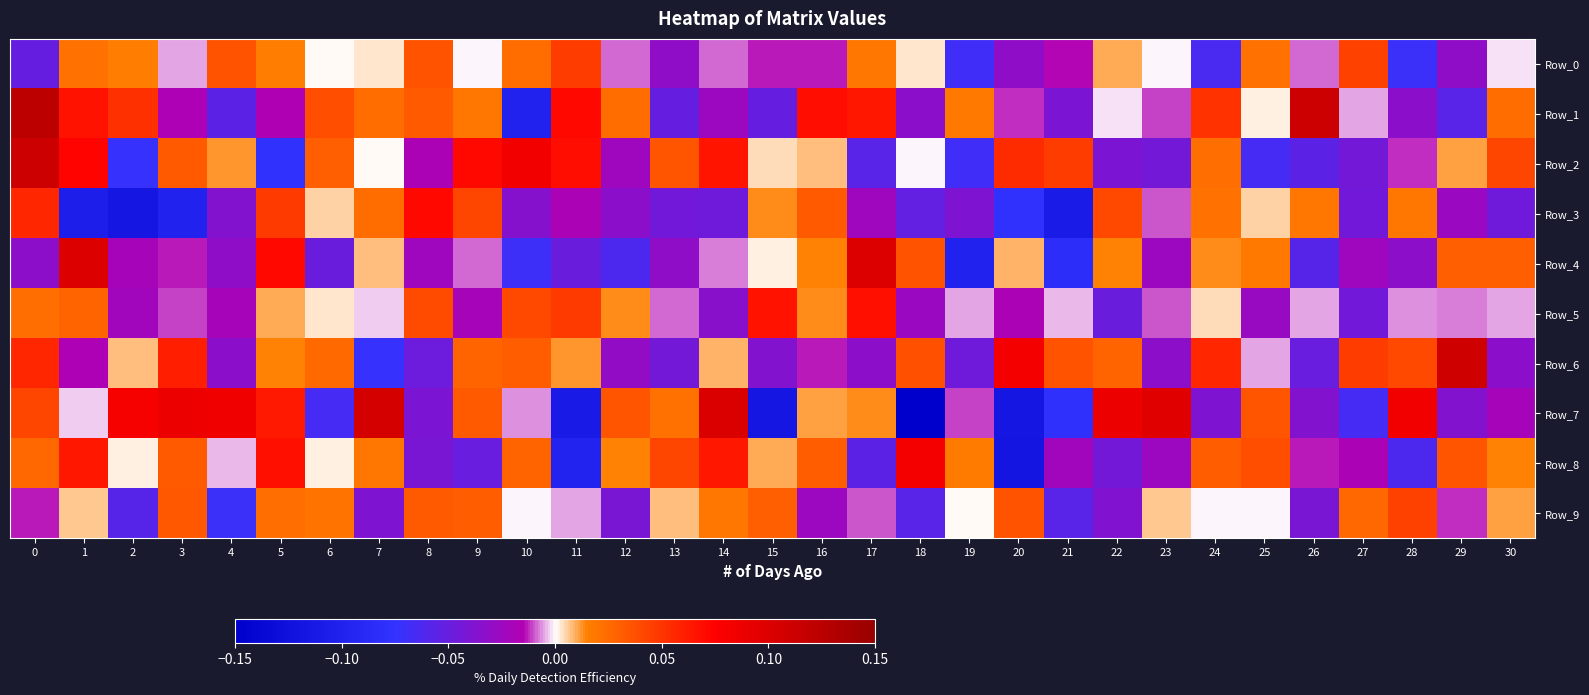

Rank the series by their maximum value, from lowest to highest.

Row_9, Row_0, Row_5, Row_3, Row_8, Row_4, Row_7, Row_6, Row_2, Row_1